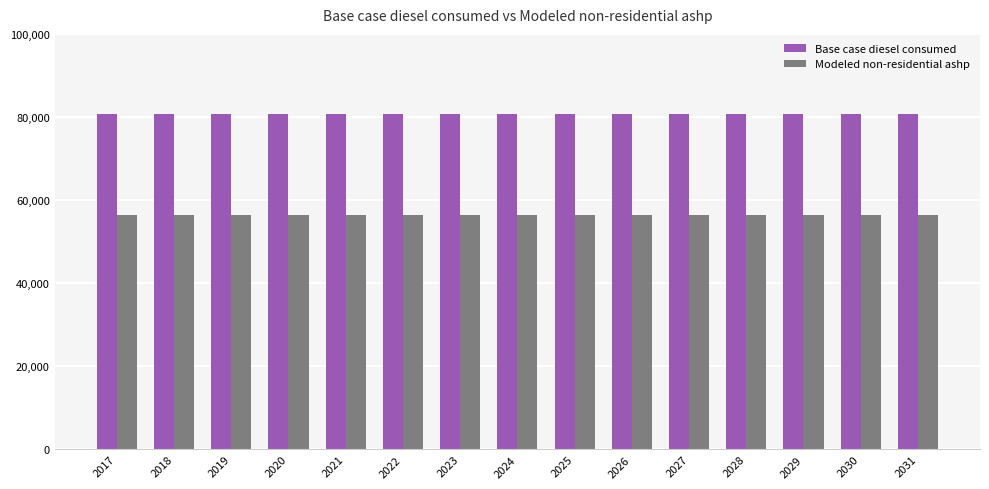

What are all the series names shown in the legend?

Base case diesel consumed, Modeled non-residential ashp